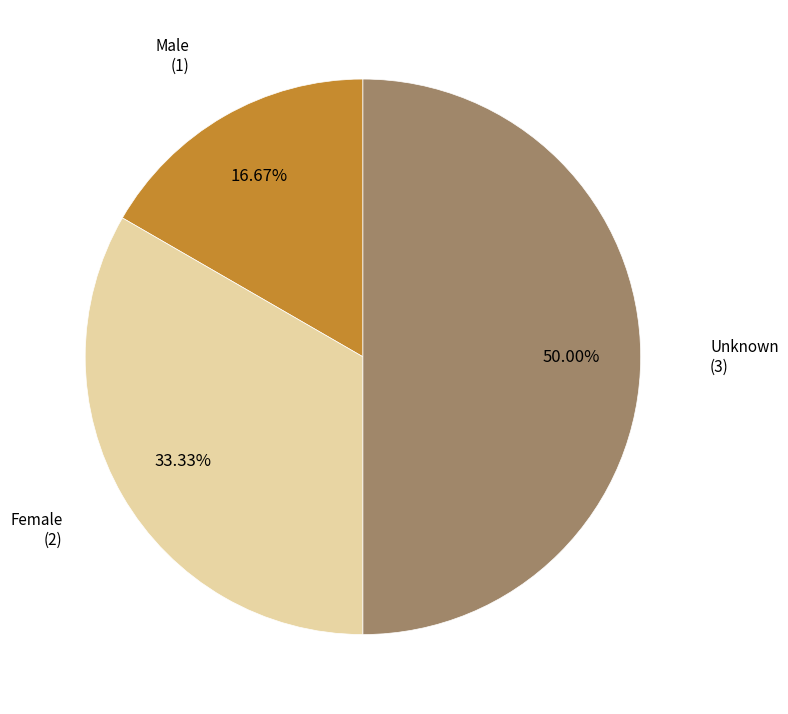

Count the number of slices in the pie.

3